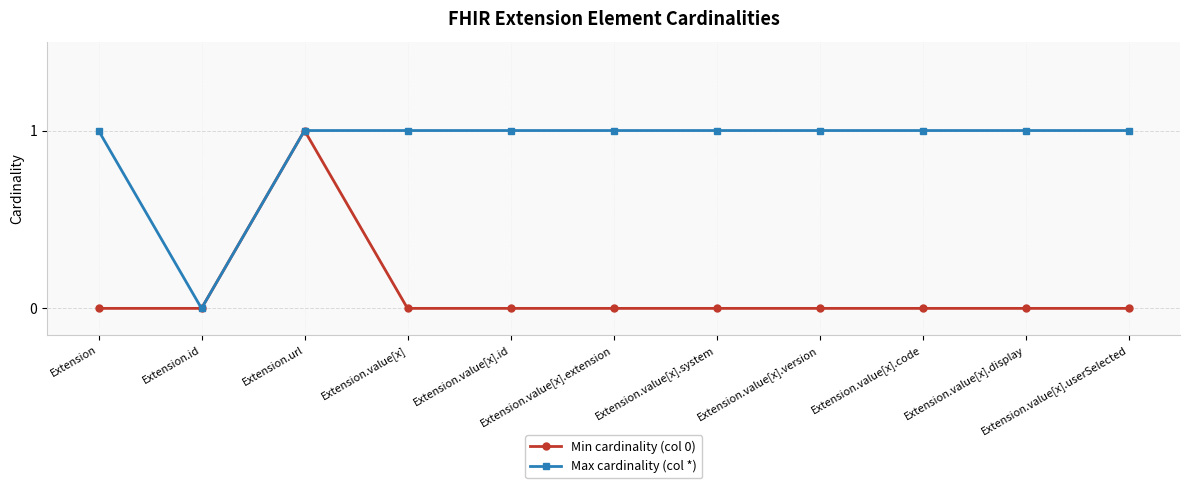

How many lines are shown in the chart?

2